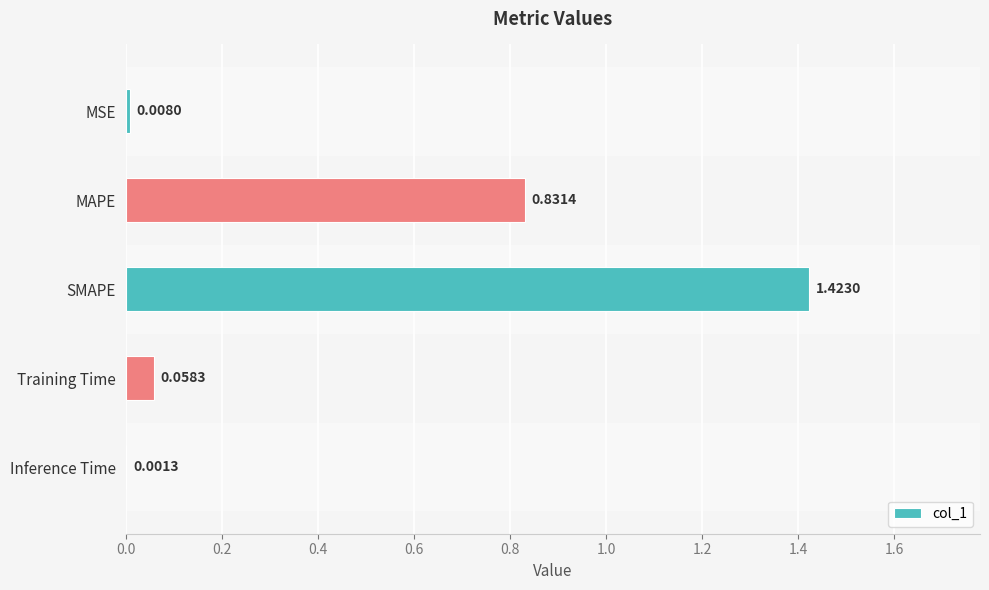

What is the sum of the values at Training Time and MAPE?

0.9